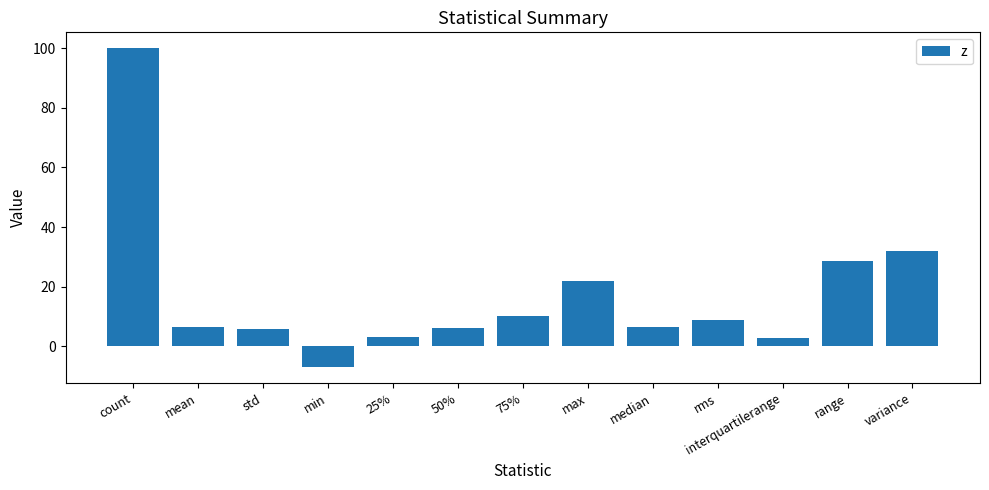

How many series are shown in this chart?

1